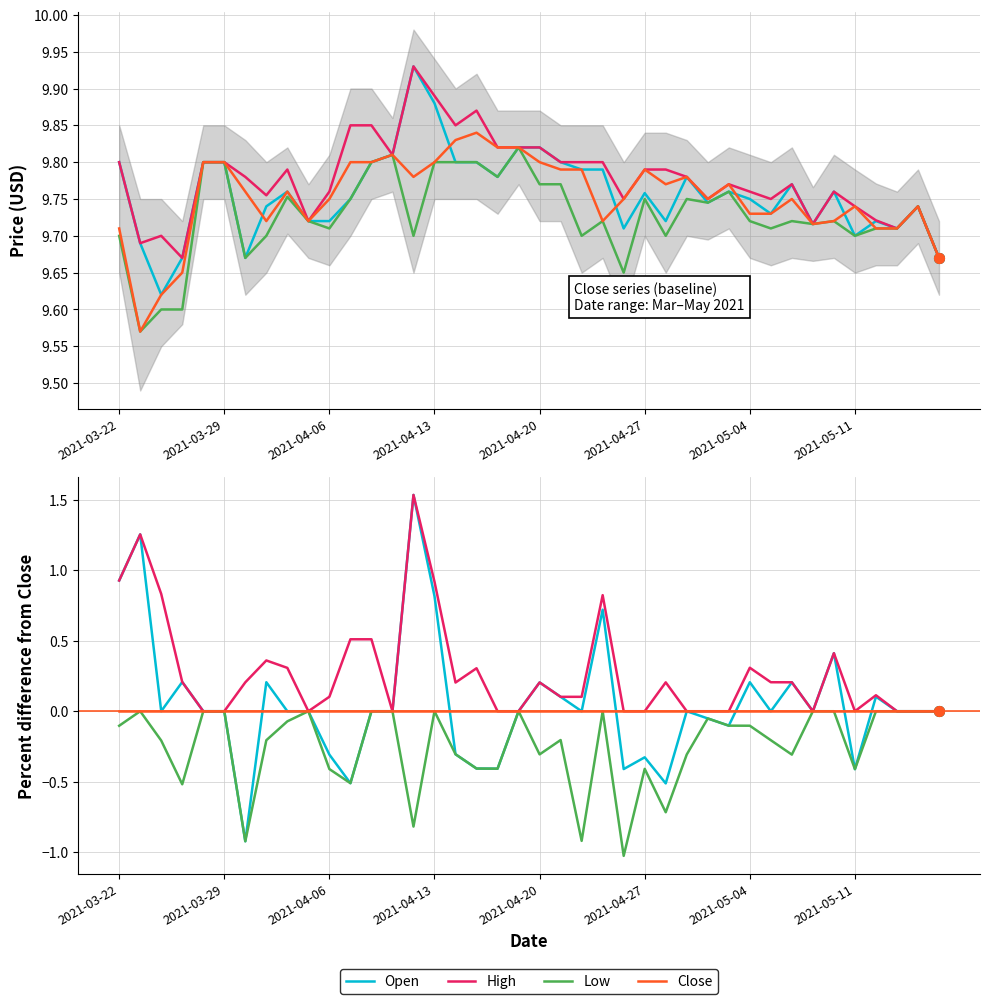

What is the difference between the highest and lowest values at 2021-04-27?

0.4